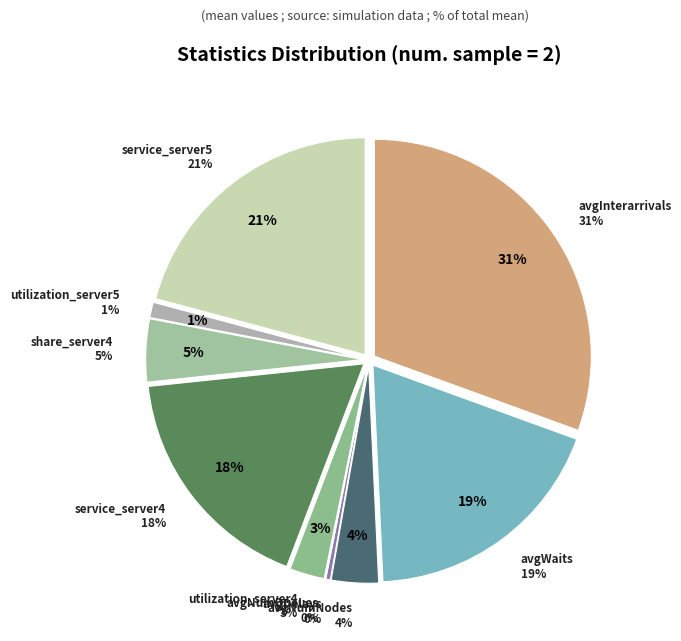

The avgInterarrivals slice represents 31% of the pie. True or false?

True